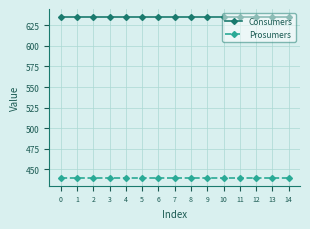

What is the sum of all Consumers values?

9525